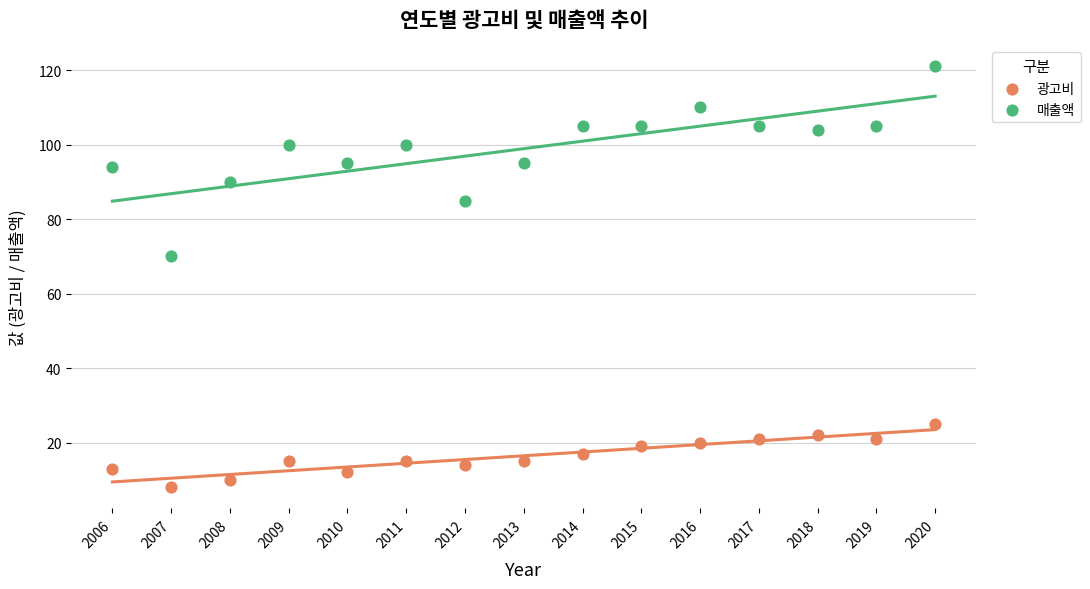

Across all data points, what is the range of Y values (max minus min)?

113